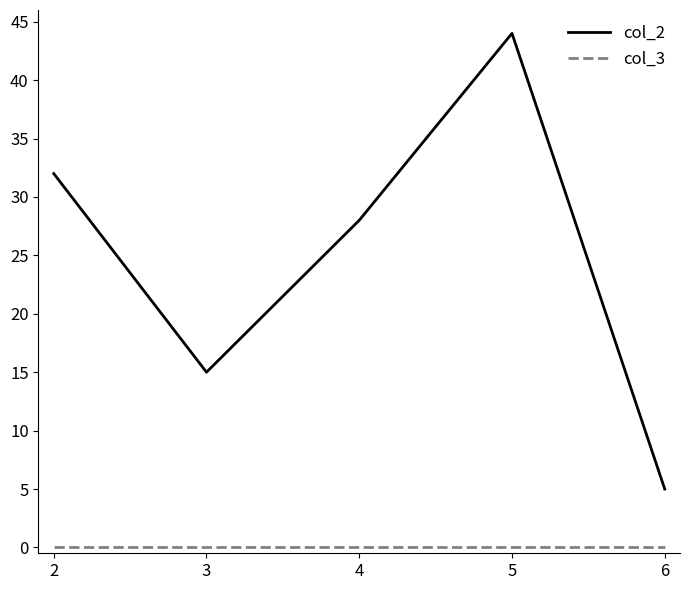

Is the value of col_2 at 4 greater than the value of col_3 at 5?

Yes